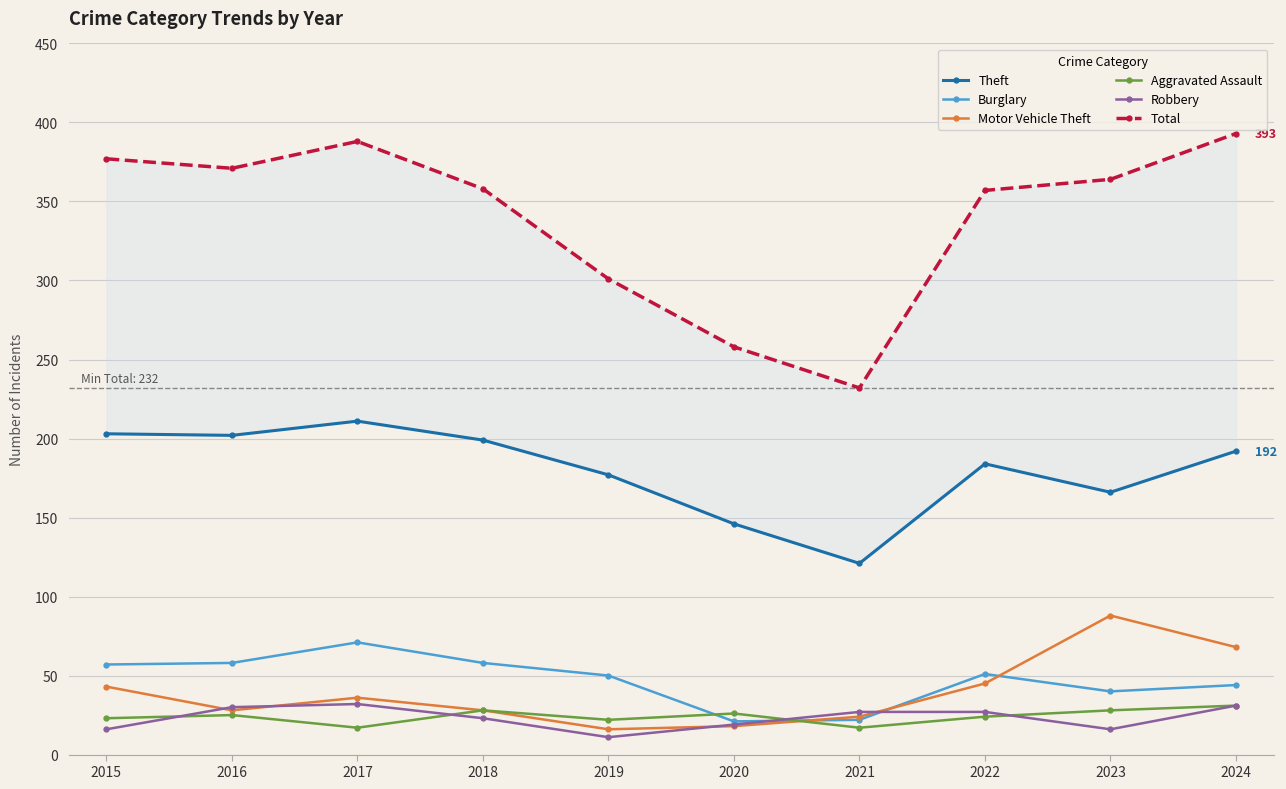

Which series has the widest spread of values?

Total